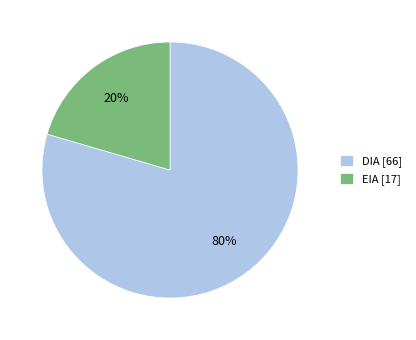

Between DIA [66] and EIA [17], which is larger?

DIA [66]